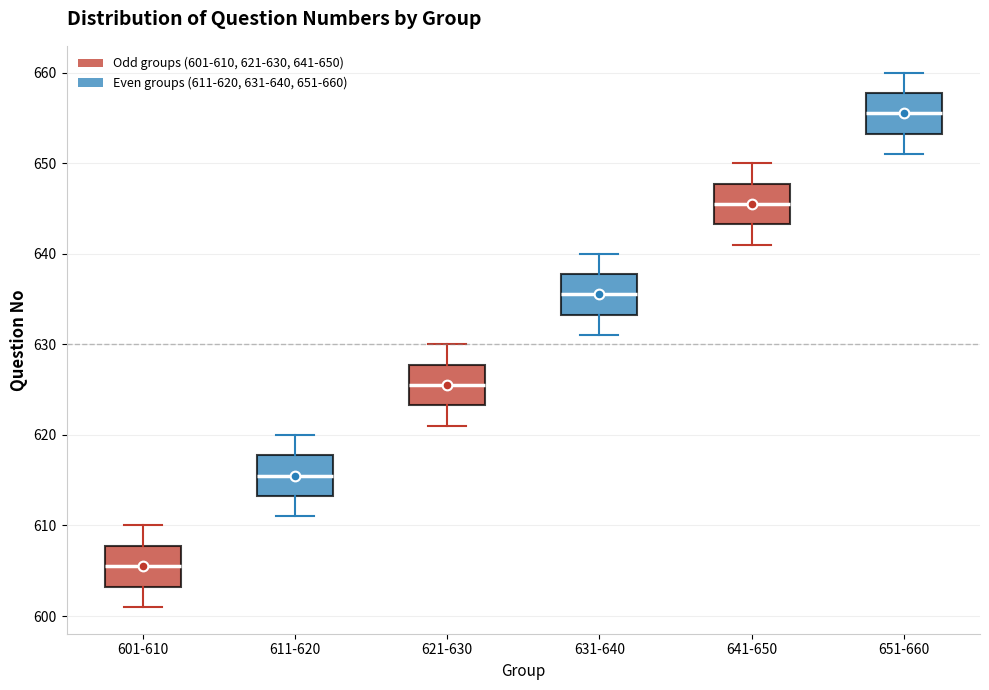

Reading left to right, read every box against the y-axis: the position of its median line, the range the box covers, and the ends of its whiskers. The values are not printed on the chart, so give them approximately, as read against the axis.

601-610: median 606, box 603 to 608, whiskers 601 to 610
611-620: median 616, box 613 to 618, whiskers 611 to 620
621-630: median 626, box 623 to 628, whiskers 621 to 630
631-640: median 636, box 633 to 638, whiskers 631 to 640
641-650: median 646, box 643 to 648, whiskers 641 to 650
651-660: median 656, box 653 to 658, whiskers 651 to 660